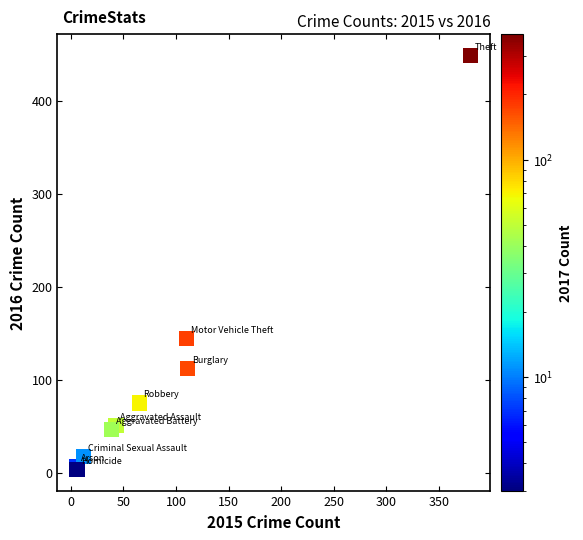

What Y value in the scatter plot is closest to 226?

144